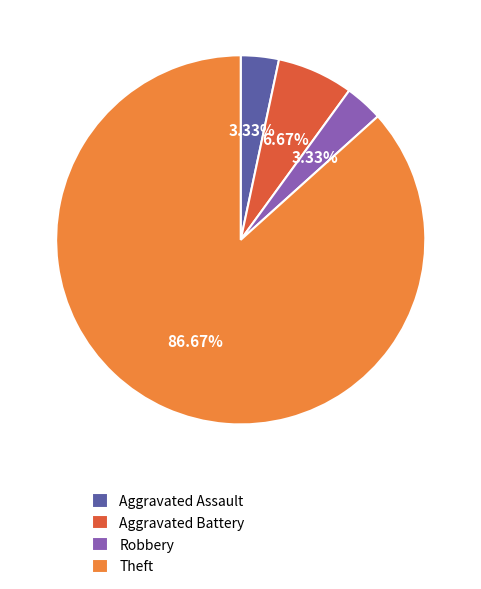

Which category has the biggest portion of the pie?

Theft